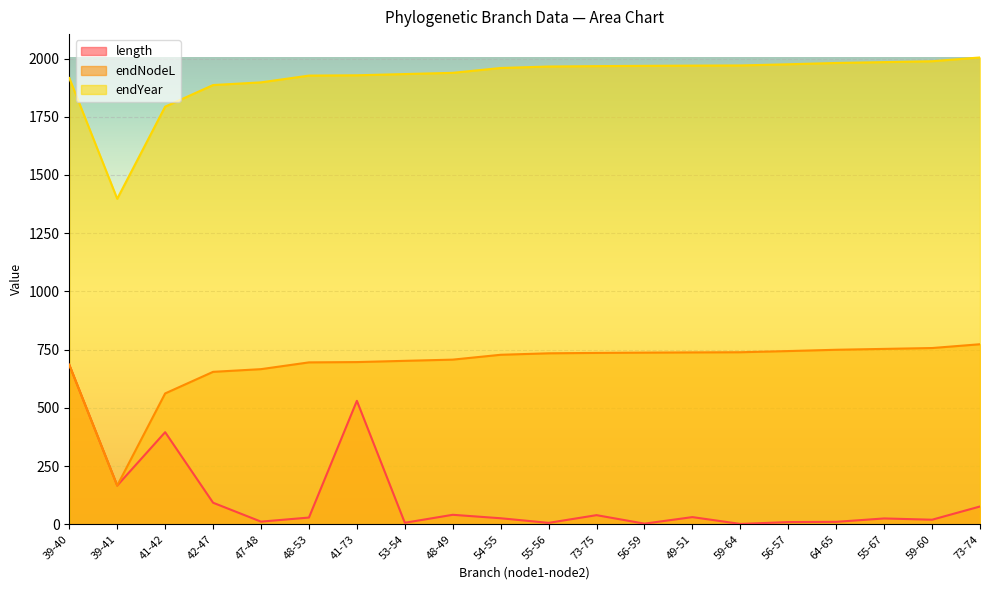

Where is length nearest to the value 343?

41-42